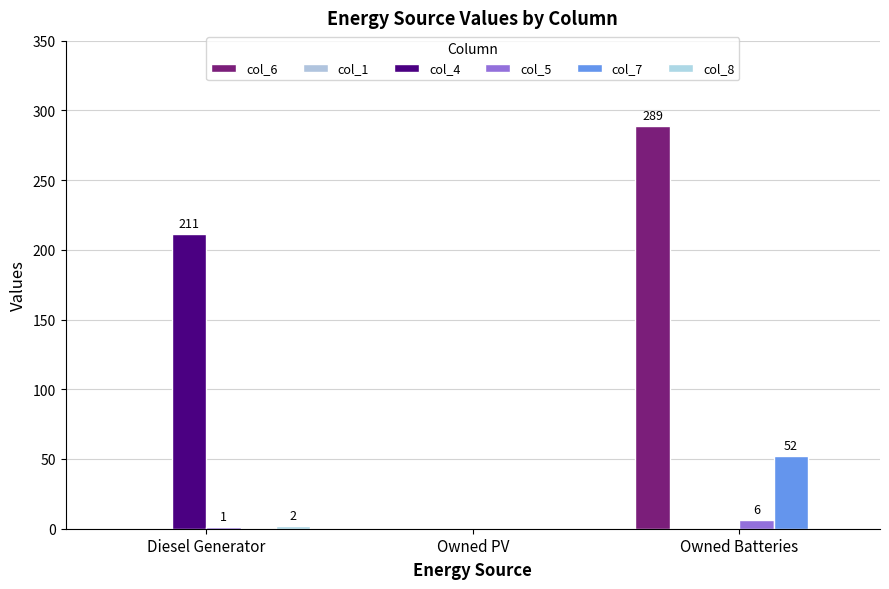

Which category has the lowest value across all series?

Diesel Generator